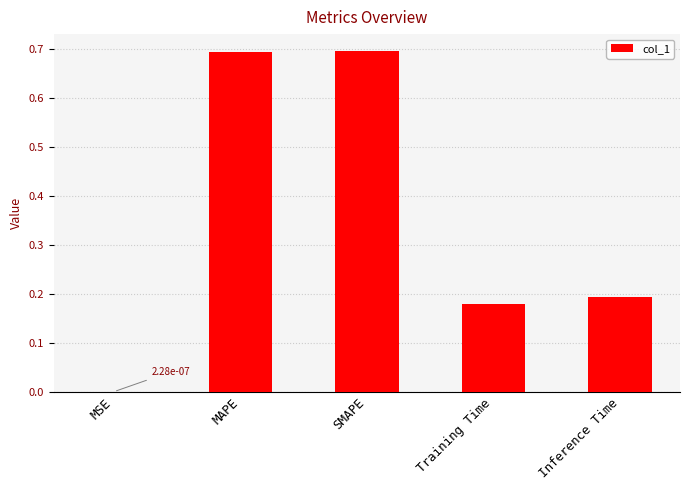

Is it true that the value at Training Time is 0.3?

False